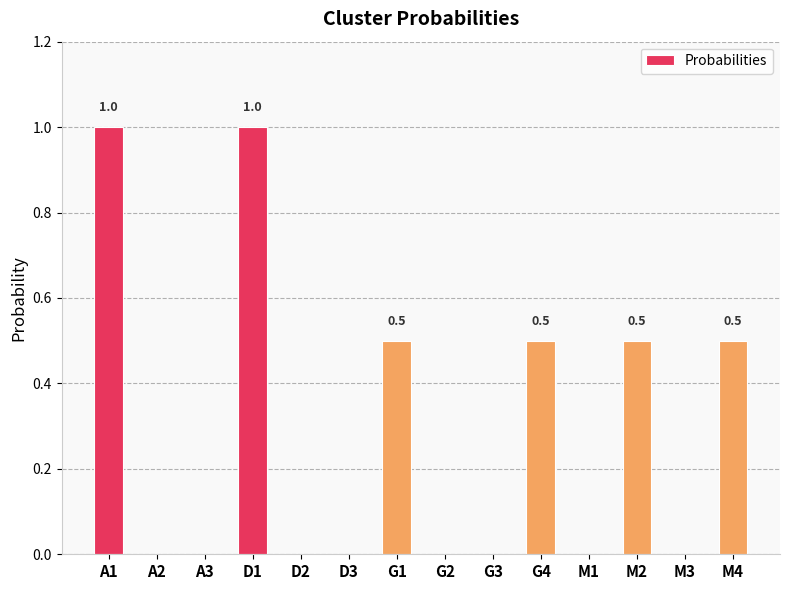

What is the sum of the values at M2 and D1?

1.5